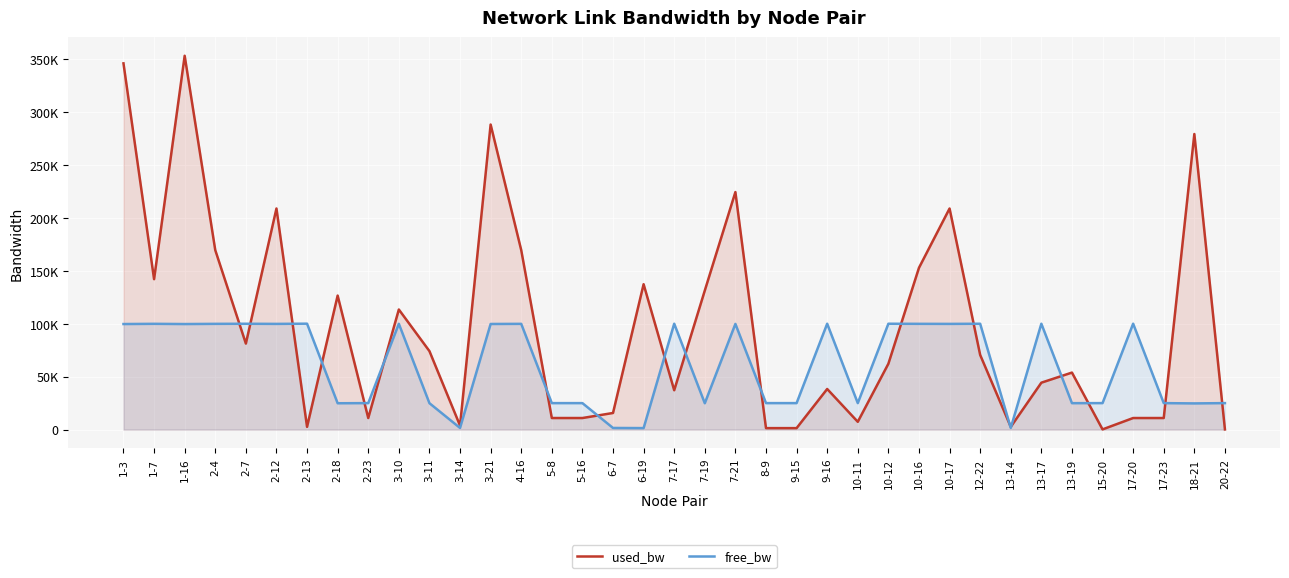

Does the chart display data point markers on the line(s)?

No